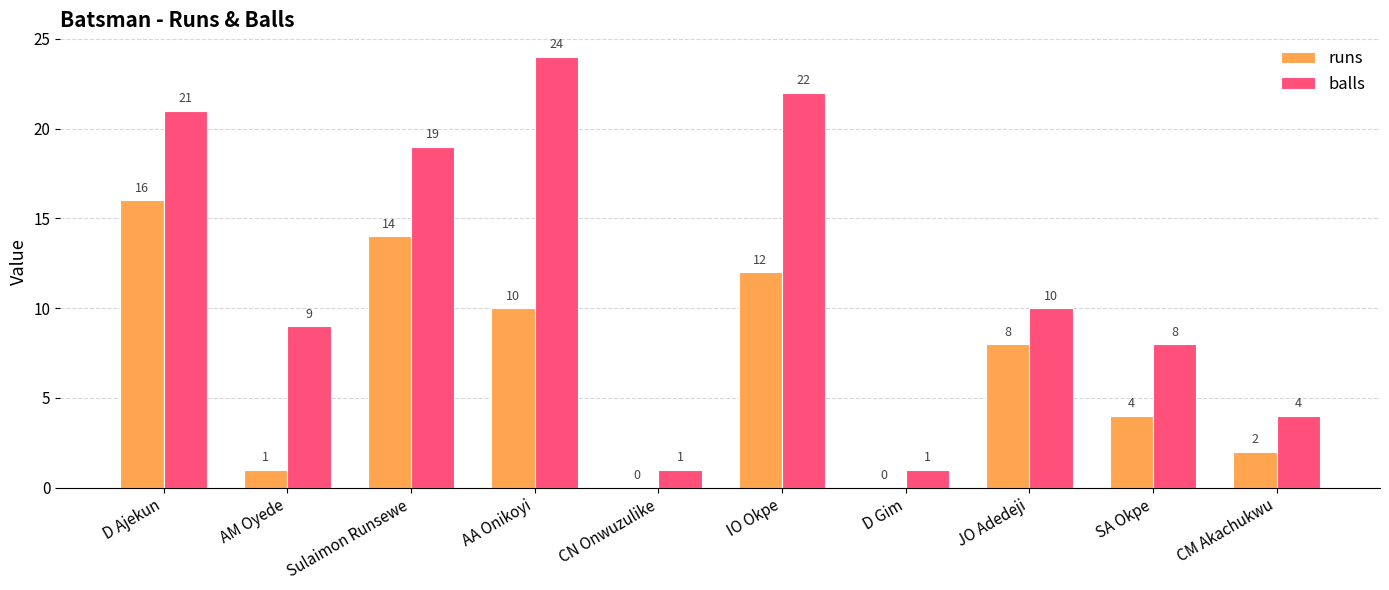

At which category is the sum across all series the highest?

D Ajekun